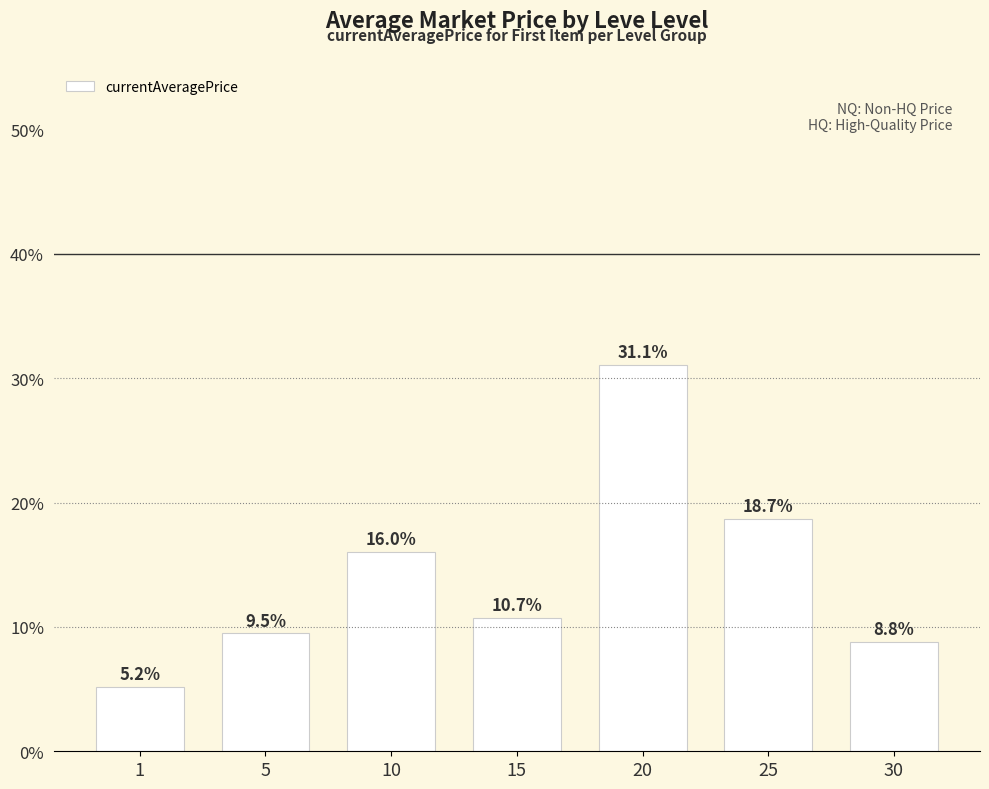

At which label is the value closest to 18?

25